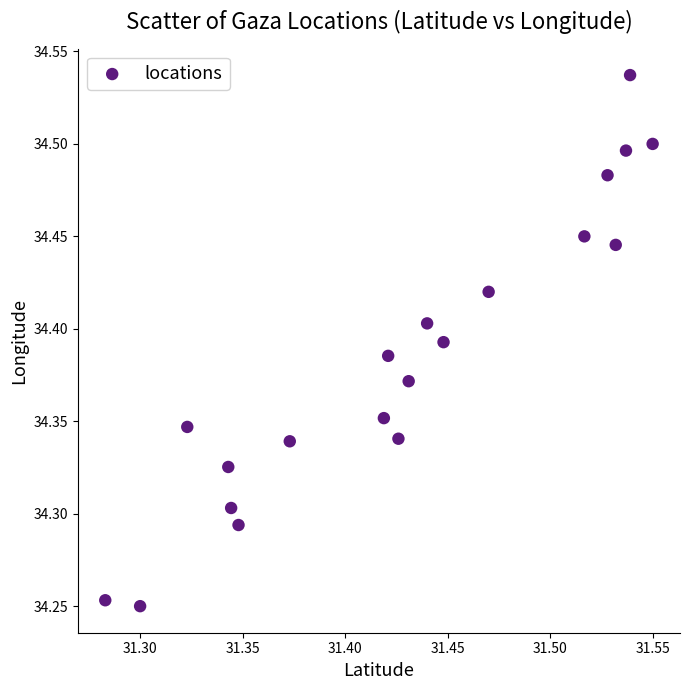

What is the range of Y values (max minus min)?

0.3